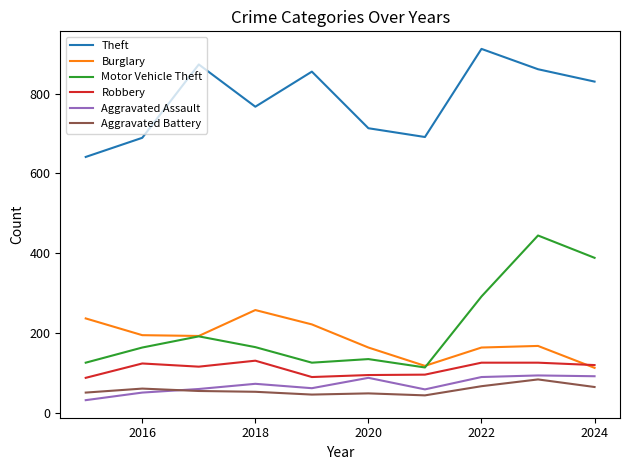

At how many categories does at least one series exceed 344?

10